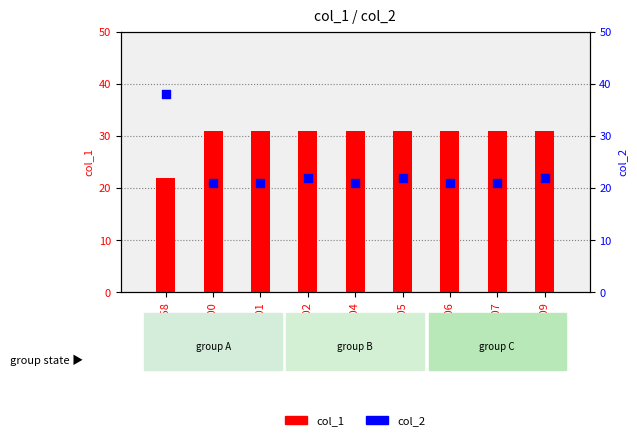

Which series reaches the maximum Y coordinate?

col_2